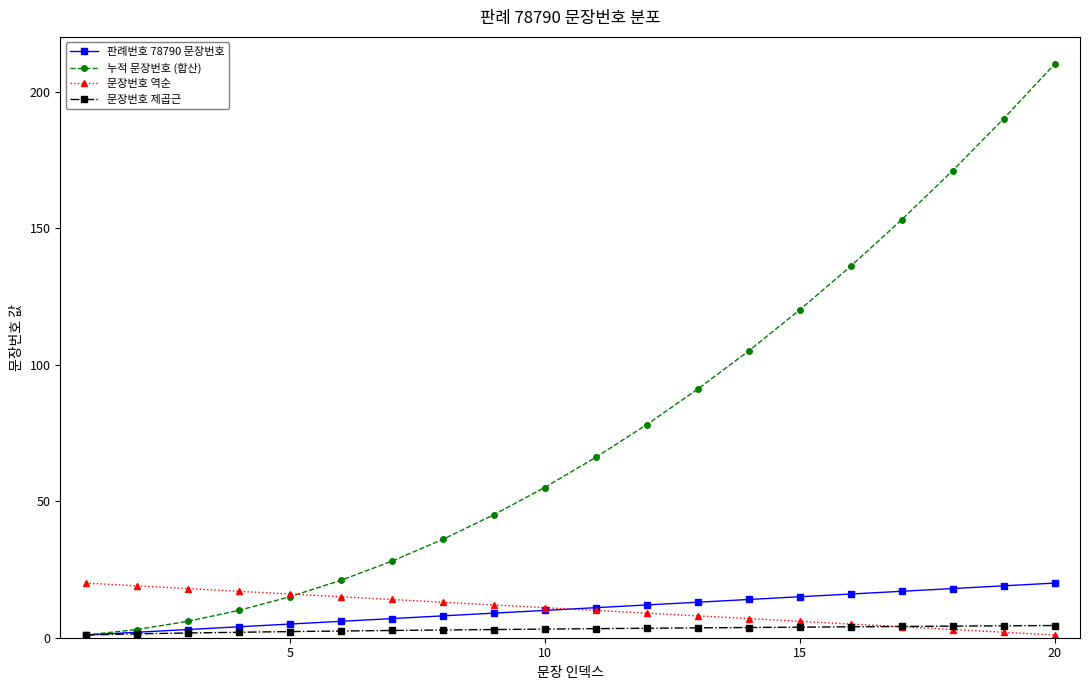

At how many categories does at least one series exceed 40?

12